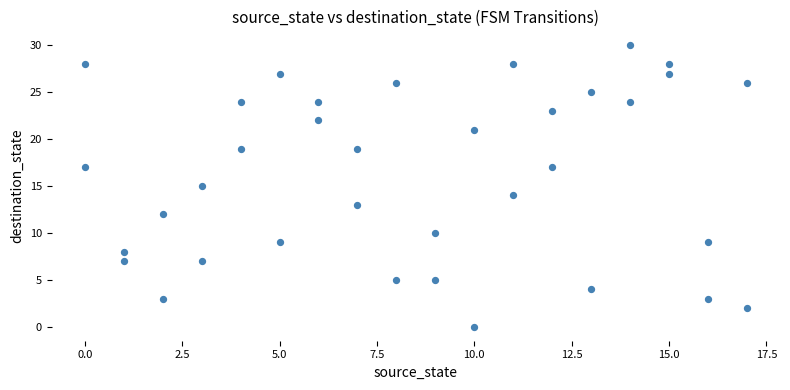

What is the range of X values (max minus min)?

17